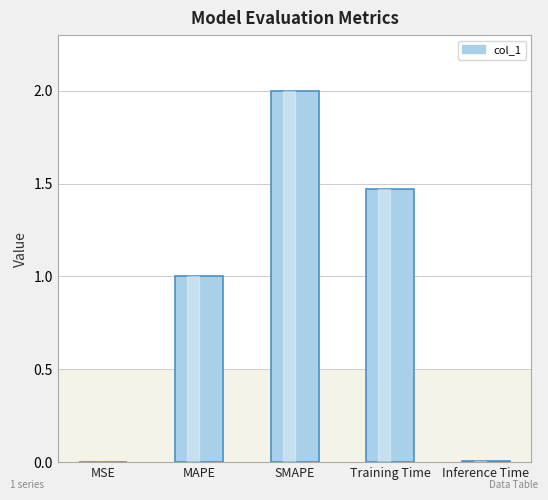

What is the maximum value shown in the chart?

2.0